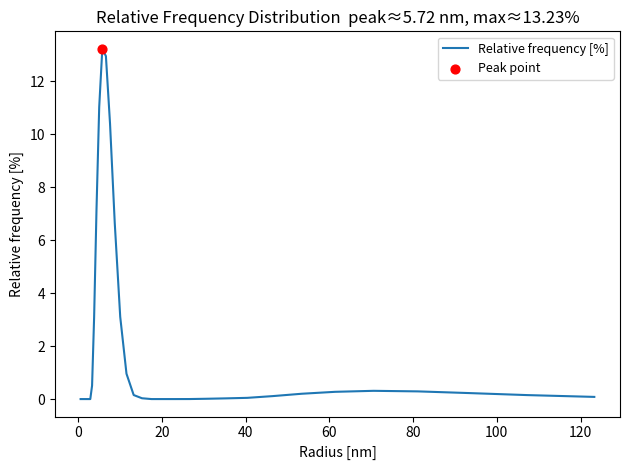

What is the maximum value shown in the chart?

13.2